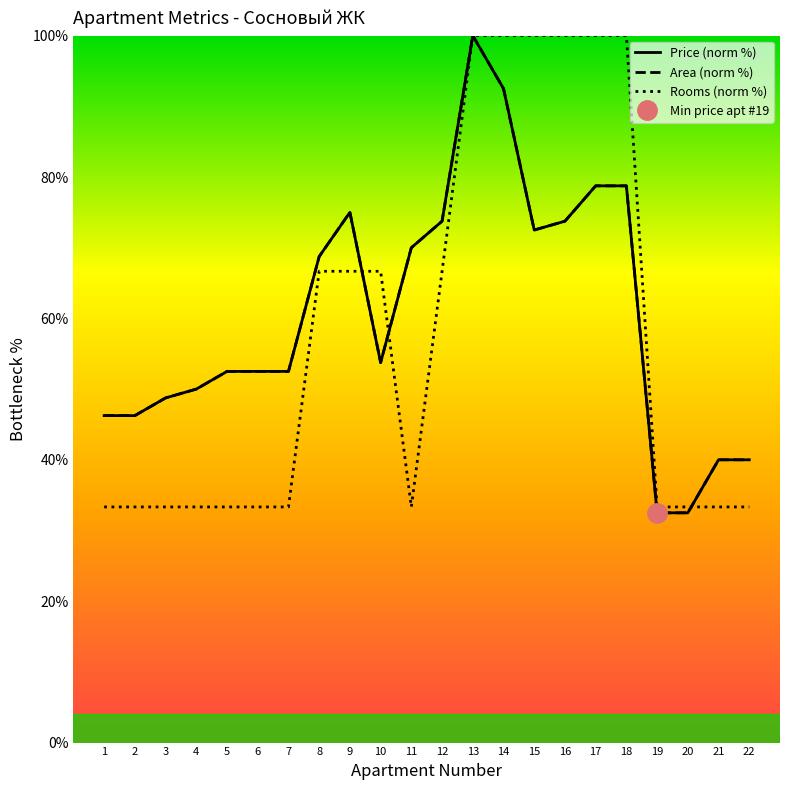

At which category does Price (norm %) reach its first local valley?

10